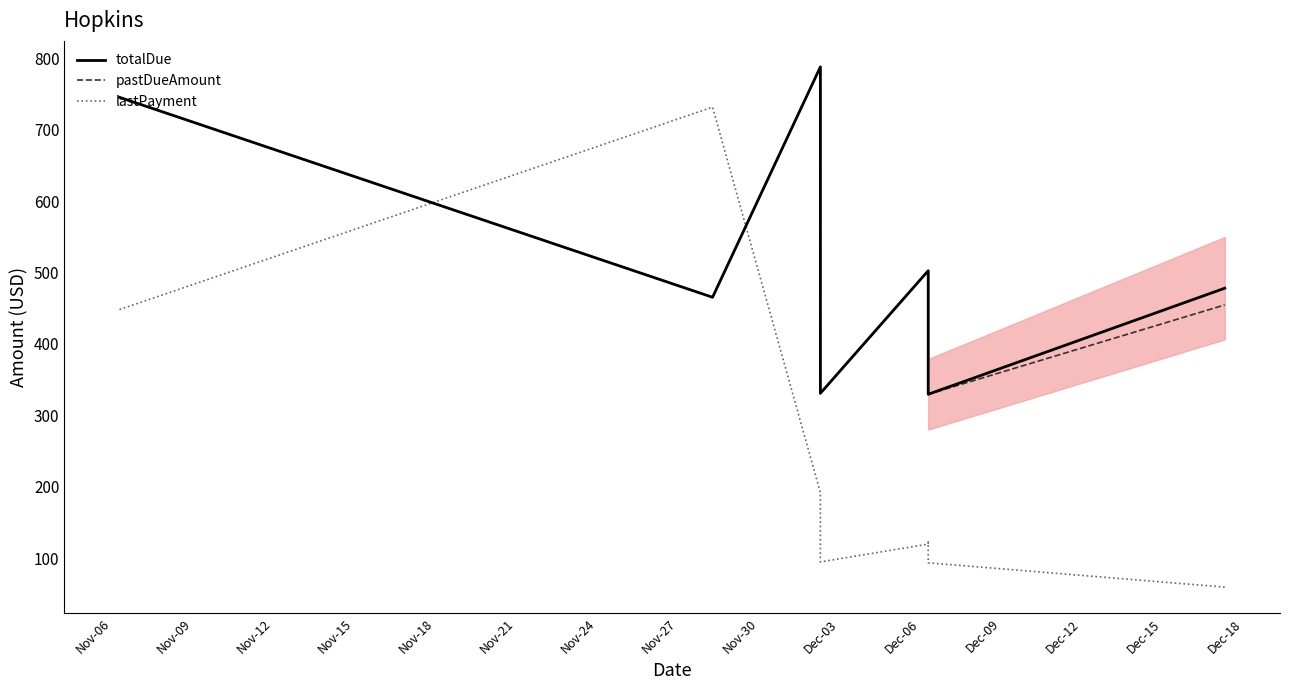

Which series changed the most between Nov-18 and Nov-24?

totalDue